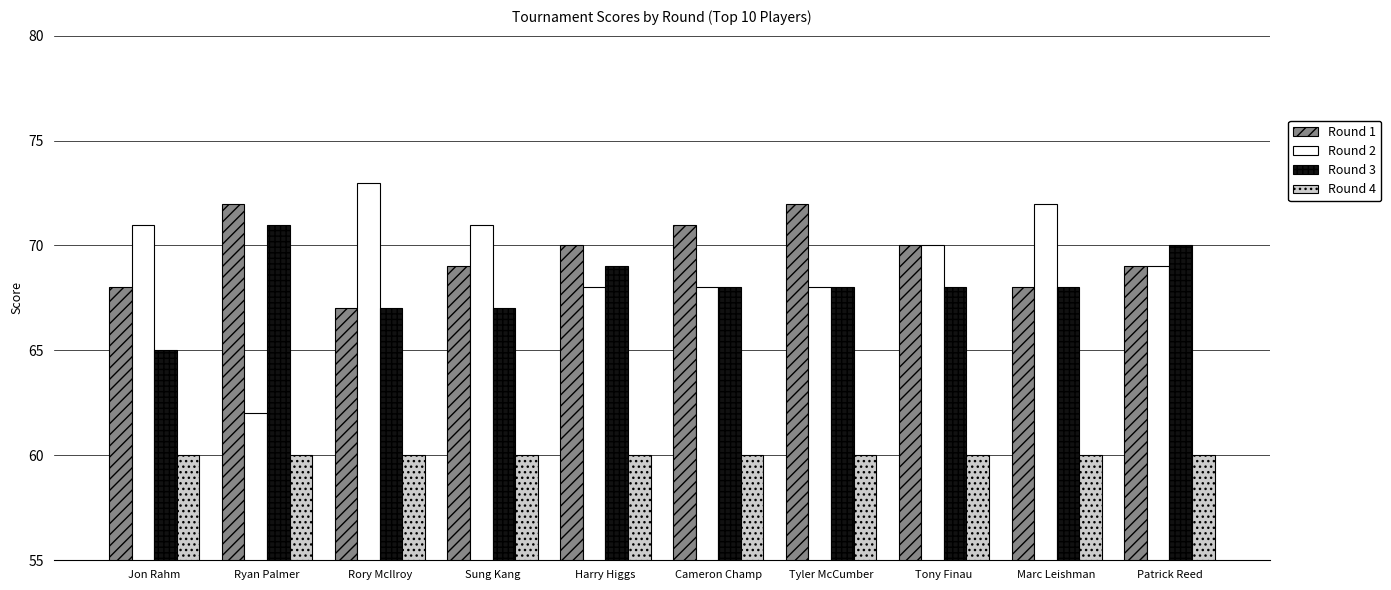

At which label does Round 3 reach its peak?

Ryan Palmer